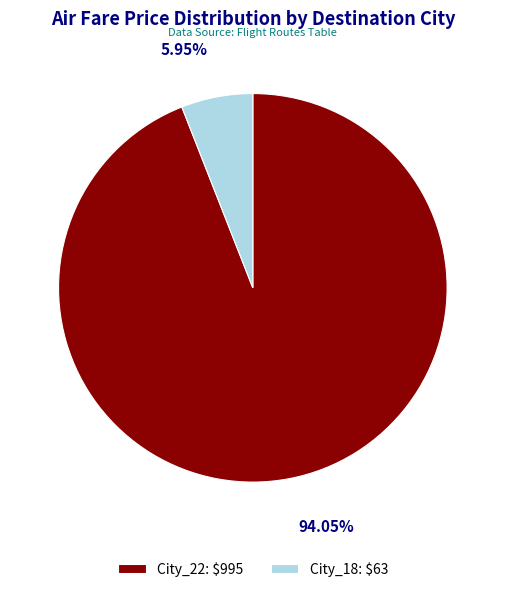

How many segments does this pie chart have?

2